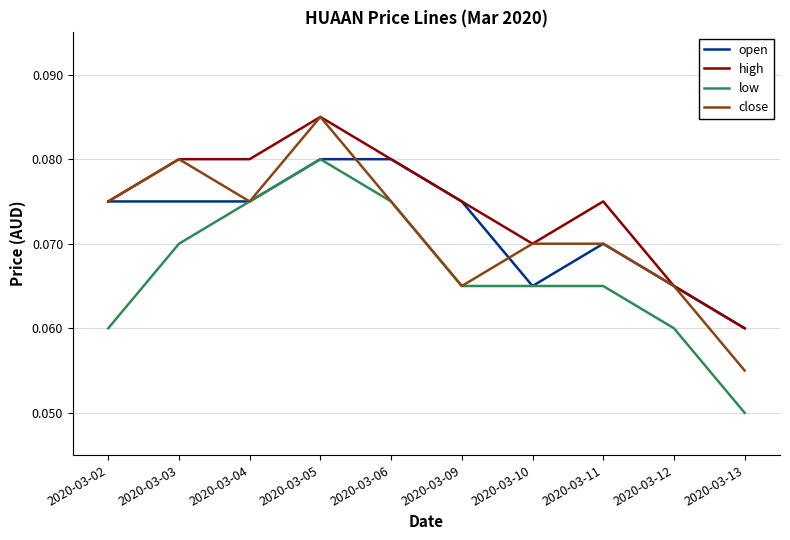

At which label does open reach its minimum?

2020-03-13